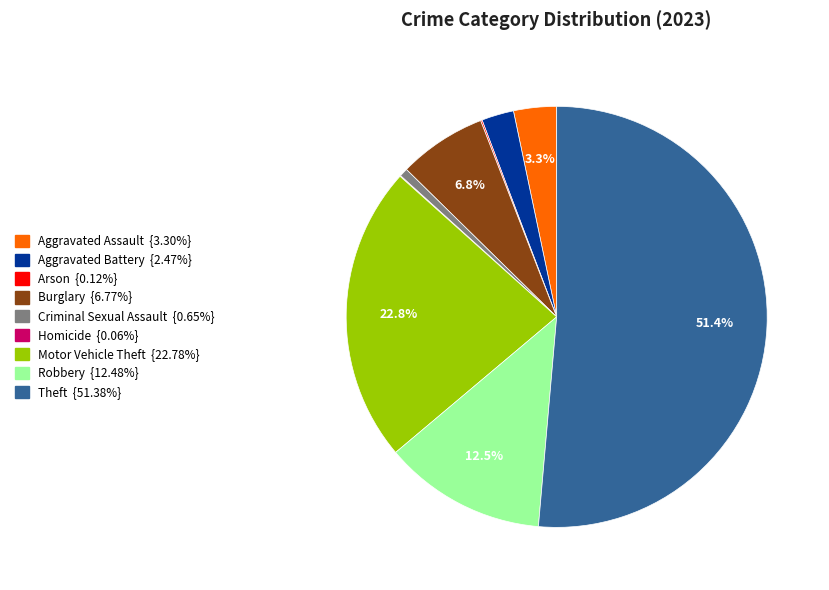

Which slice is the largest?

Theft